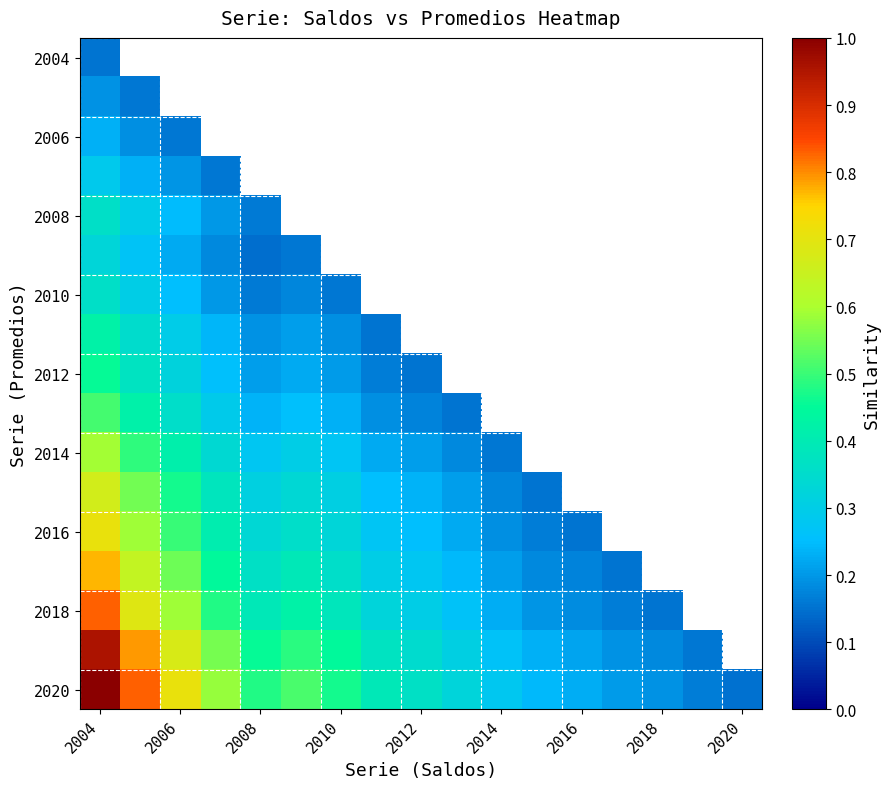

Which series has the largest range (max minus min)?

2020